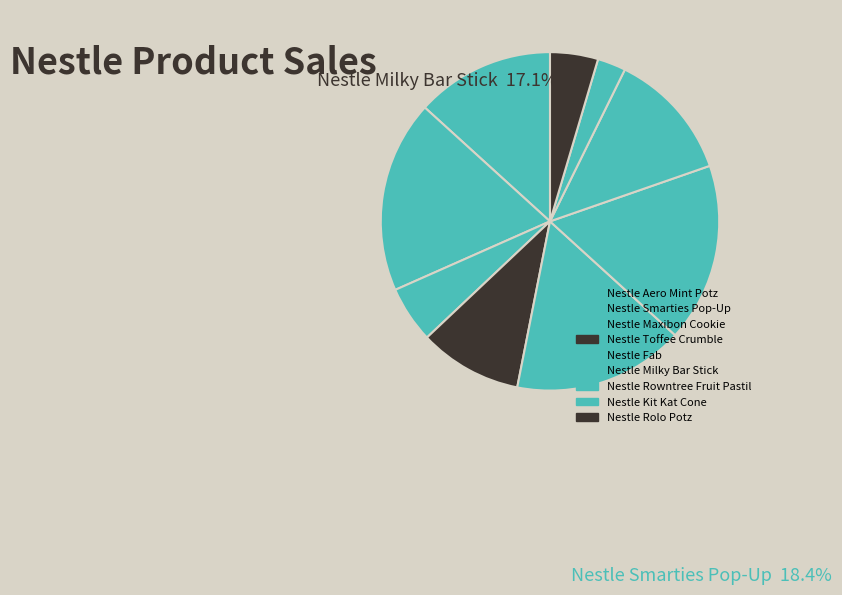

Does any single category account for the majority?

No